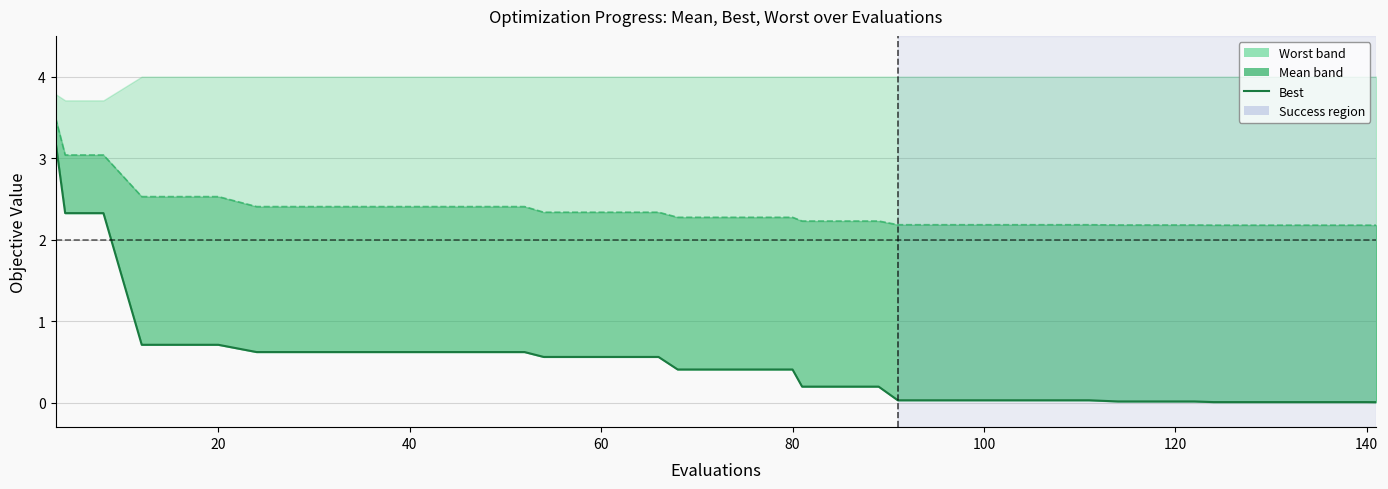

What is the average value?

0.5